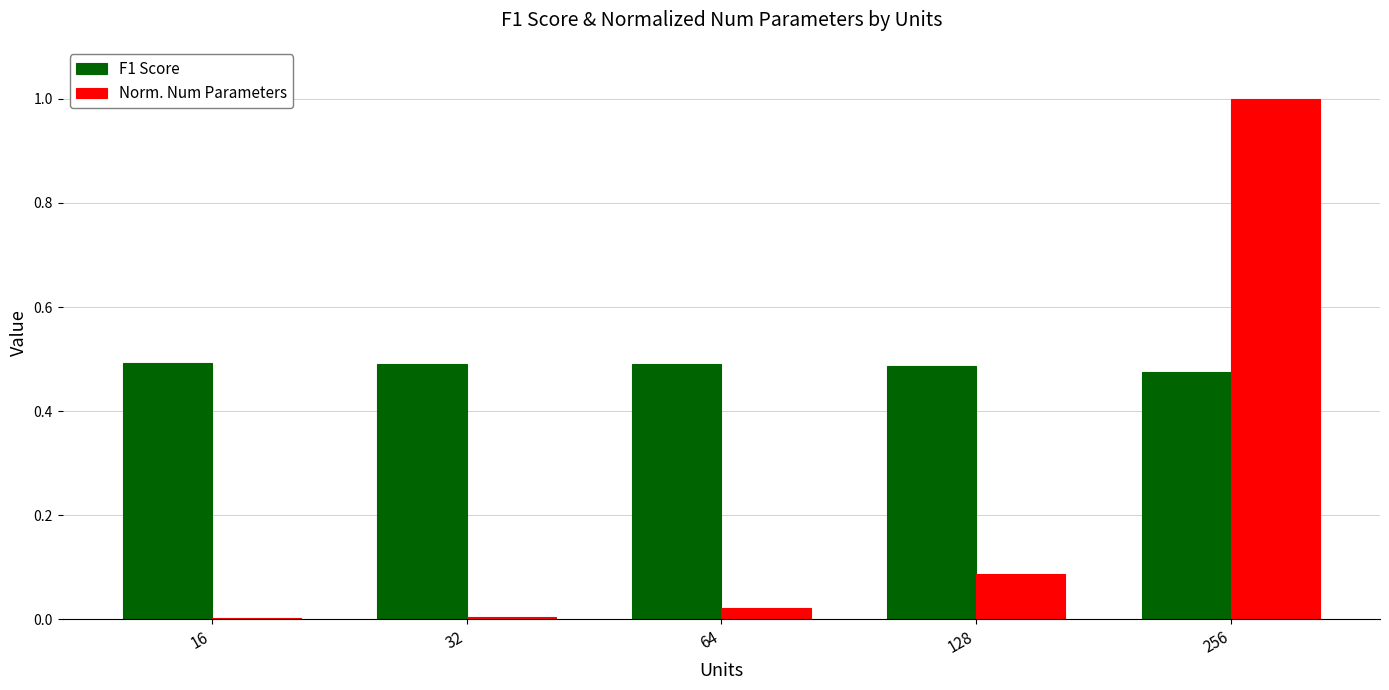

The F1 Score series shows 0.5 at 256. True or false?

True